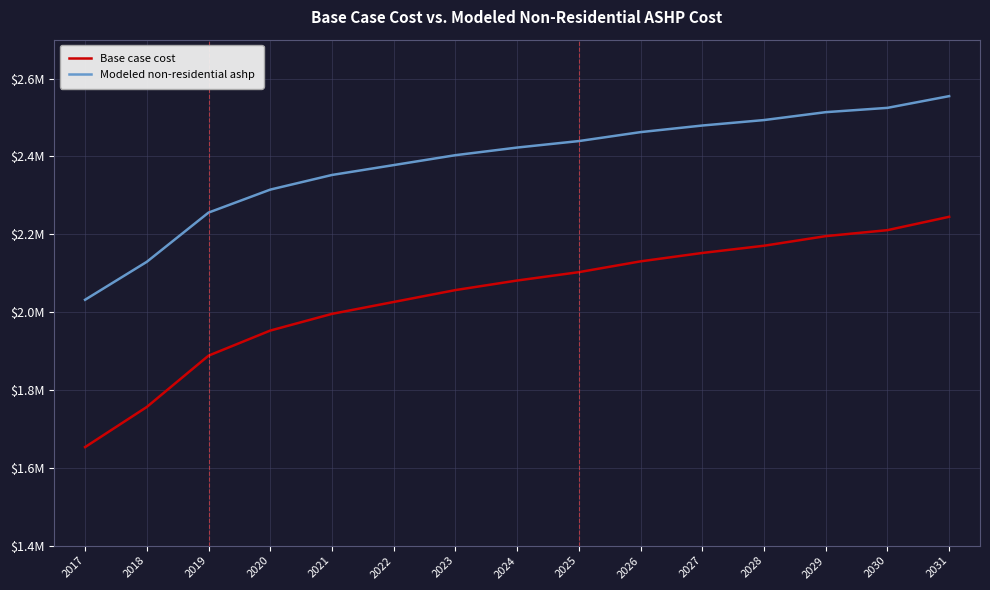

What are all the series names shown in the legend?

Base case cost, Modeled non-residential ashp